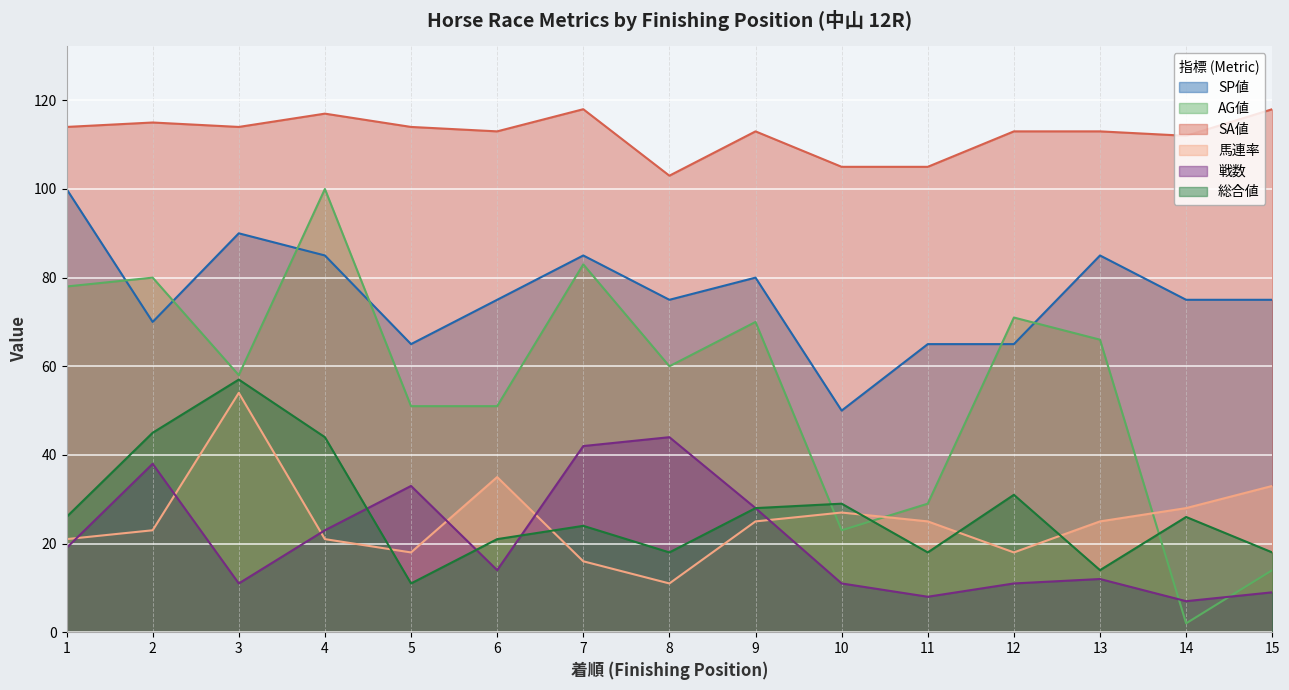

True or false: SP値 and 戦数 intersect in this chart.

False